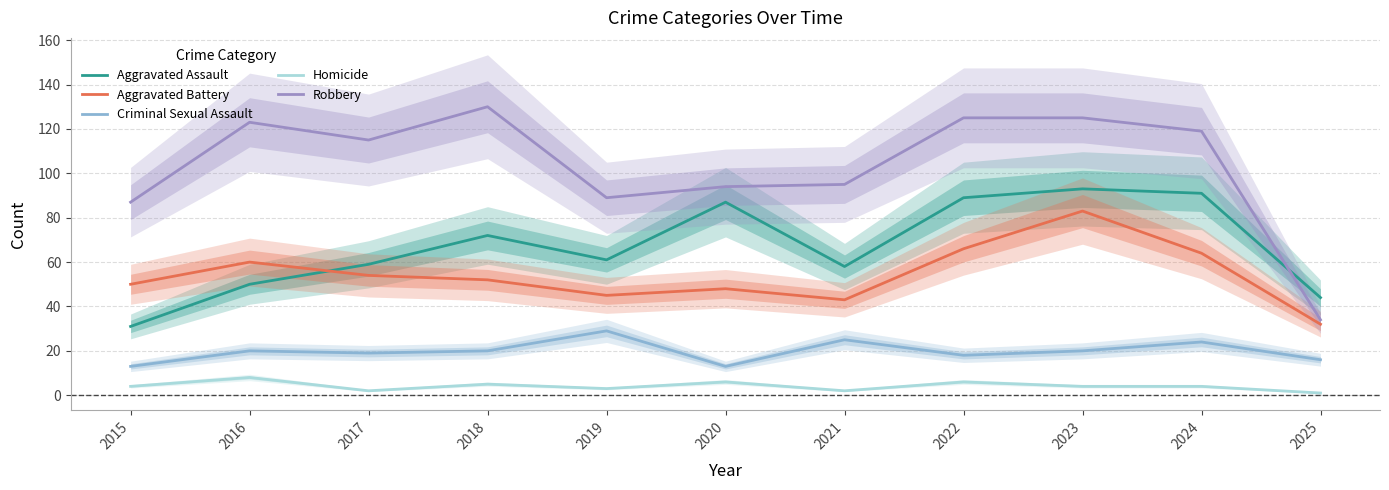

What is the sum of all Aggravated Battery values?

597